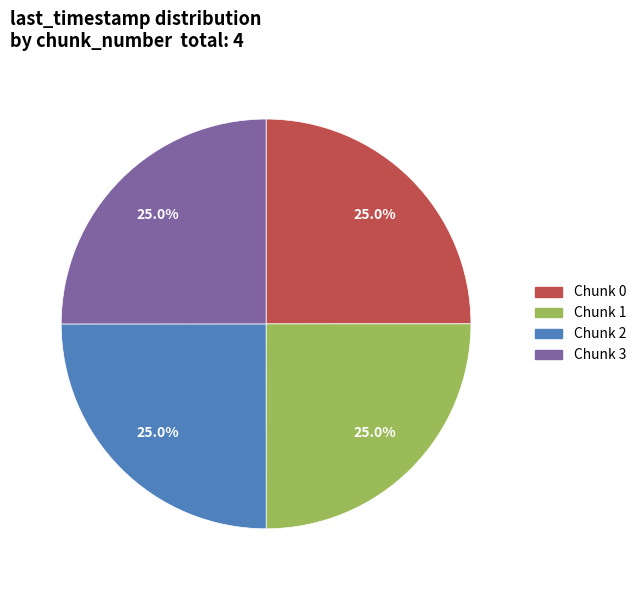

Does Chunk 2 account for over 50% of the chart?

No